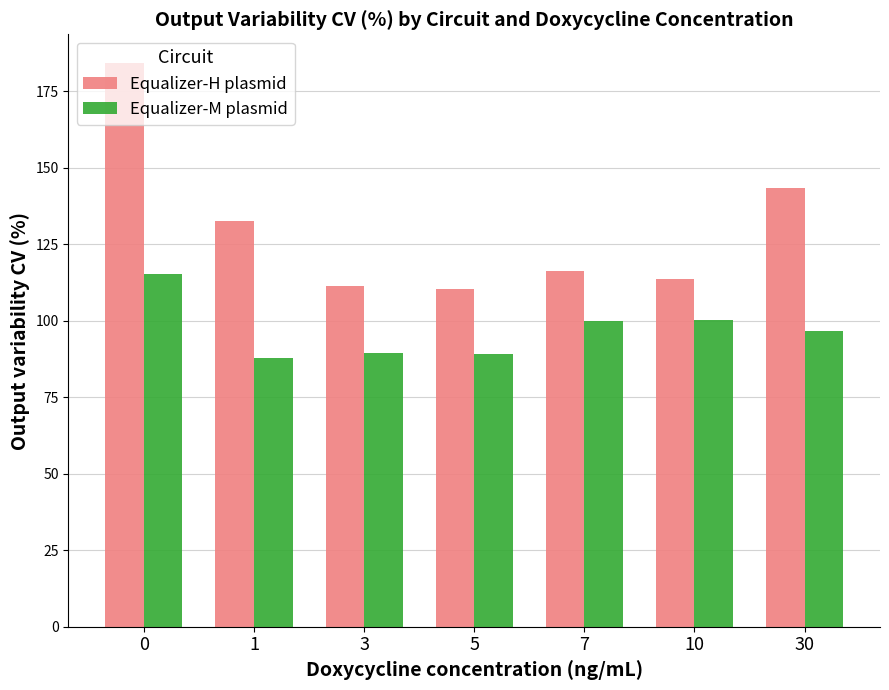

Which series has the widest spread of values?

Equalizer-H plasmid